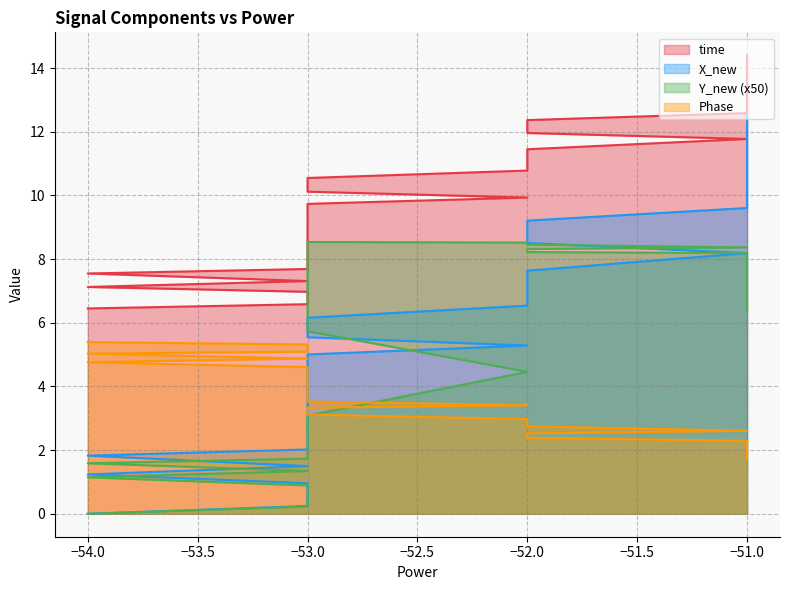

Which series has the largest total across all categories?

time